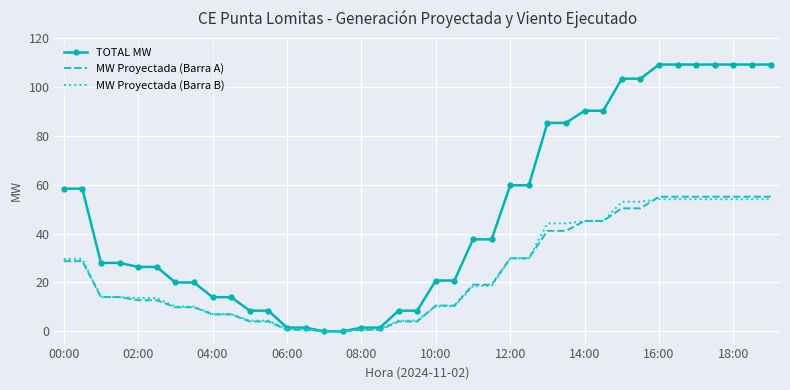

Which series has the largest total across all categories?

TOTAL MW